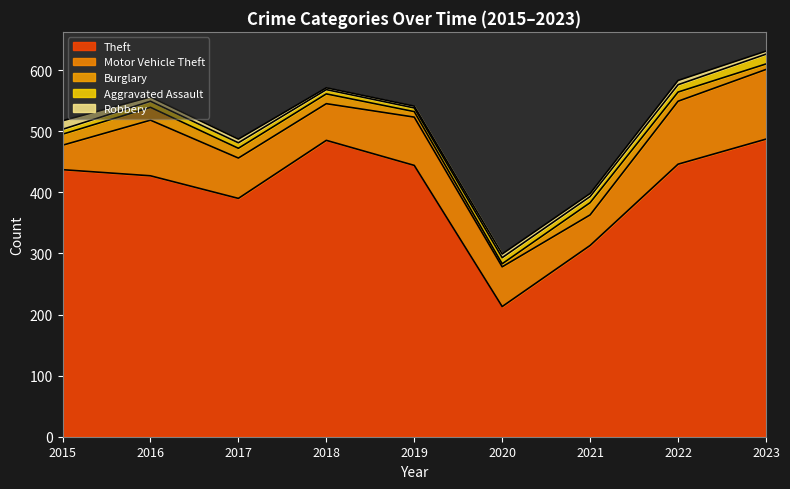

How many categories are shown in the chart?

9